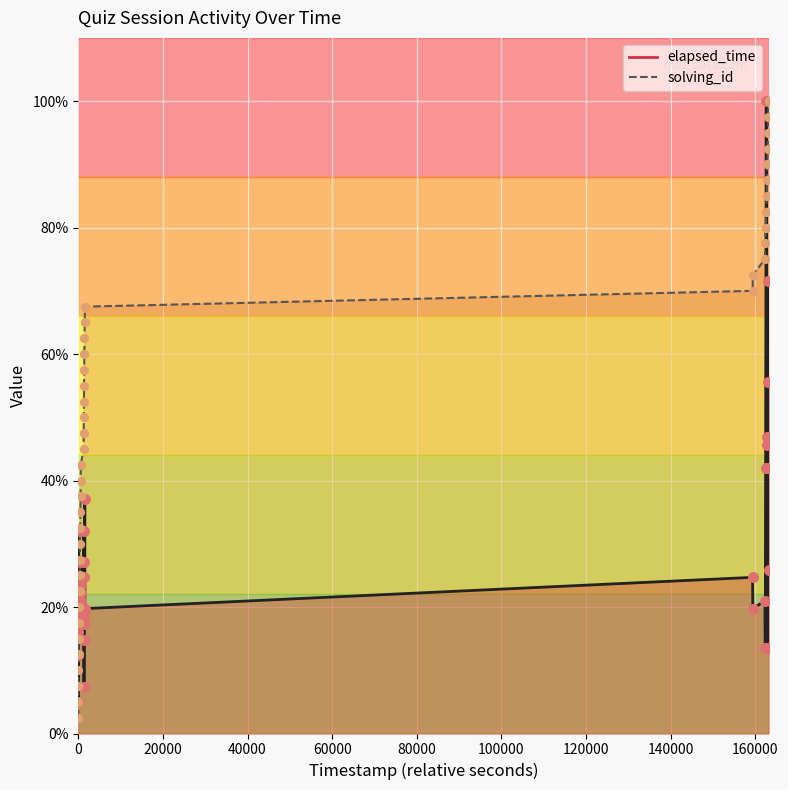

Which series has the largest Y range (max minus min)?

solving_id